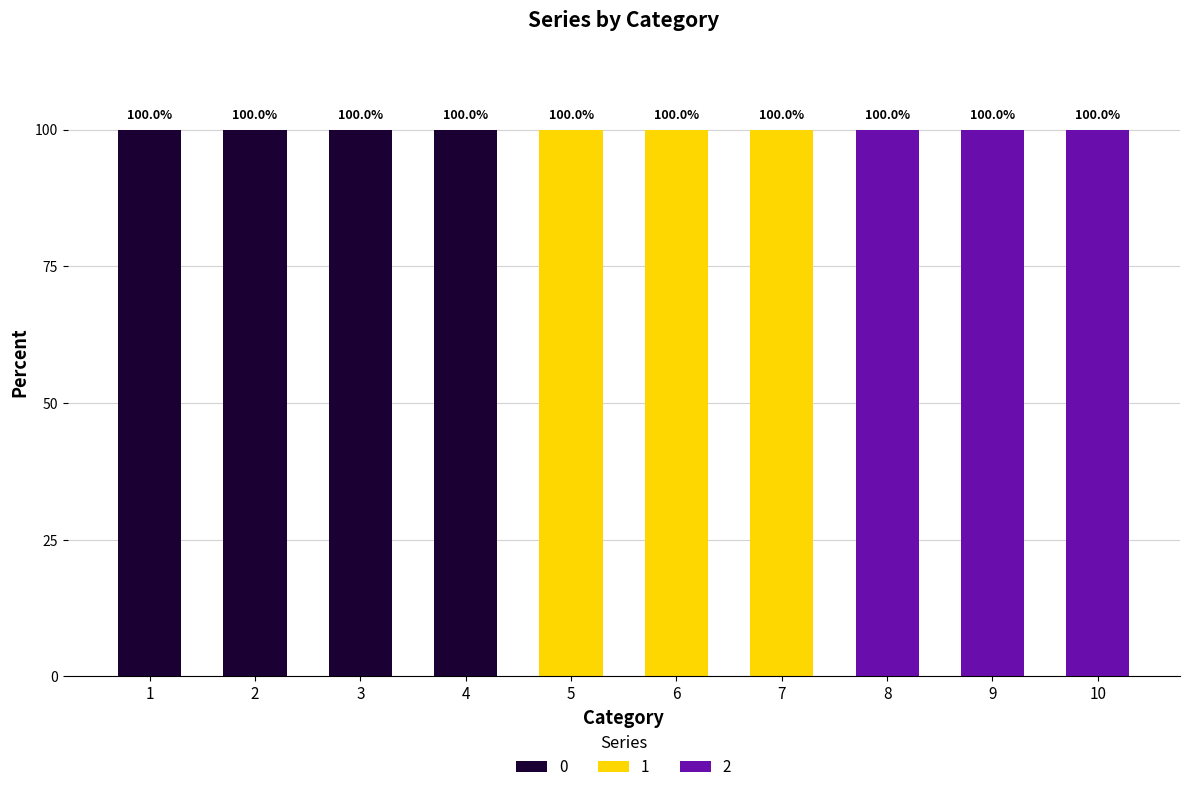

Reading right to left, list the values for the 0 series.

10=0	9=0	8=0	7=0	6=0	5=0	4=100	3=100	2=100	1=100